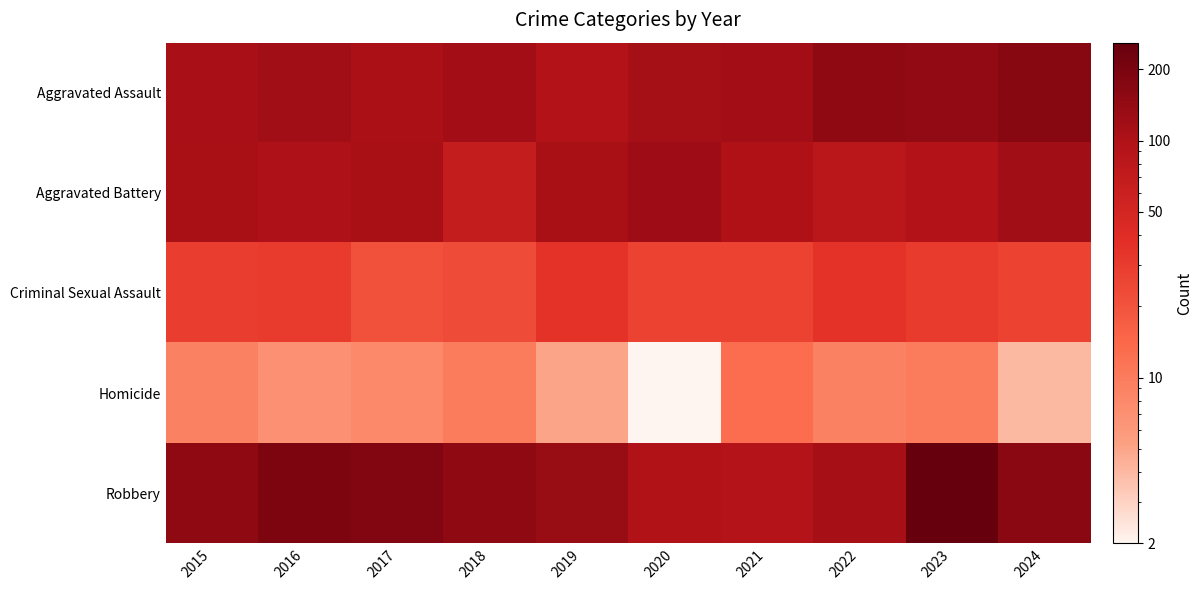

Count the number of data series in this chart.

5